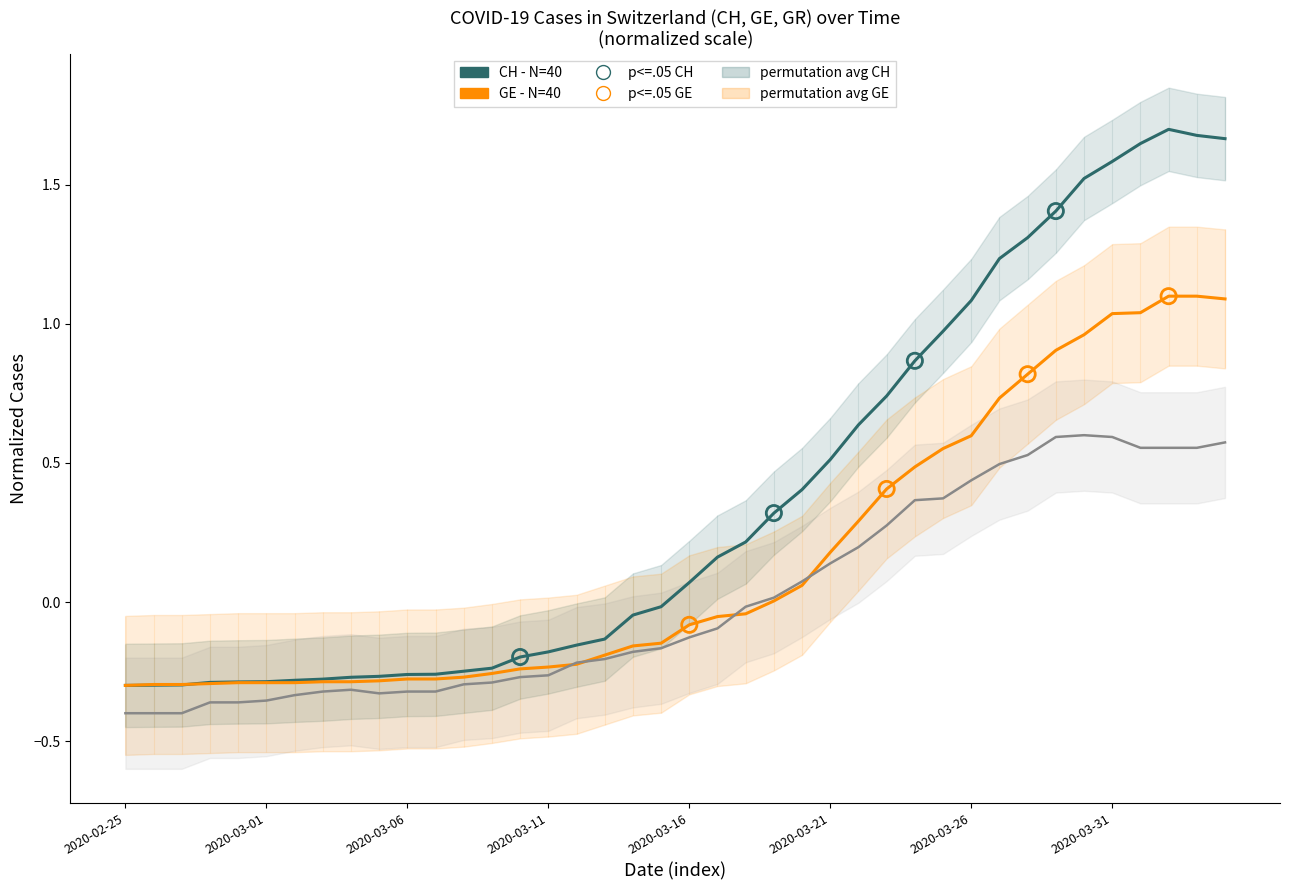

Which series has the largest total across all categories?

CH (Switzerland)